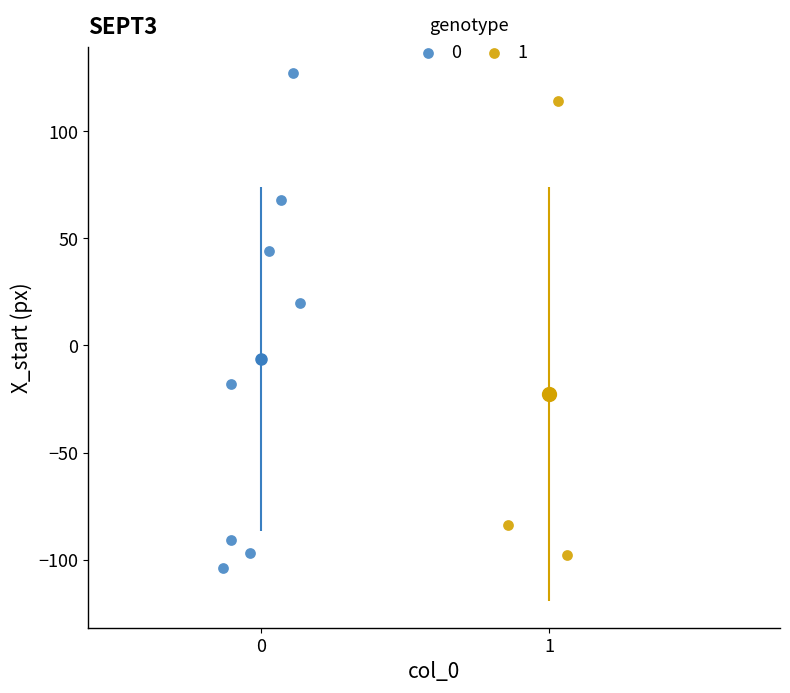

What are all the series names shown in the legend?

0, 1